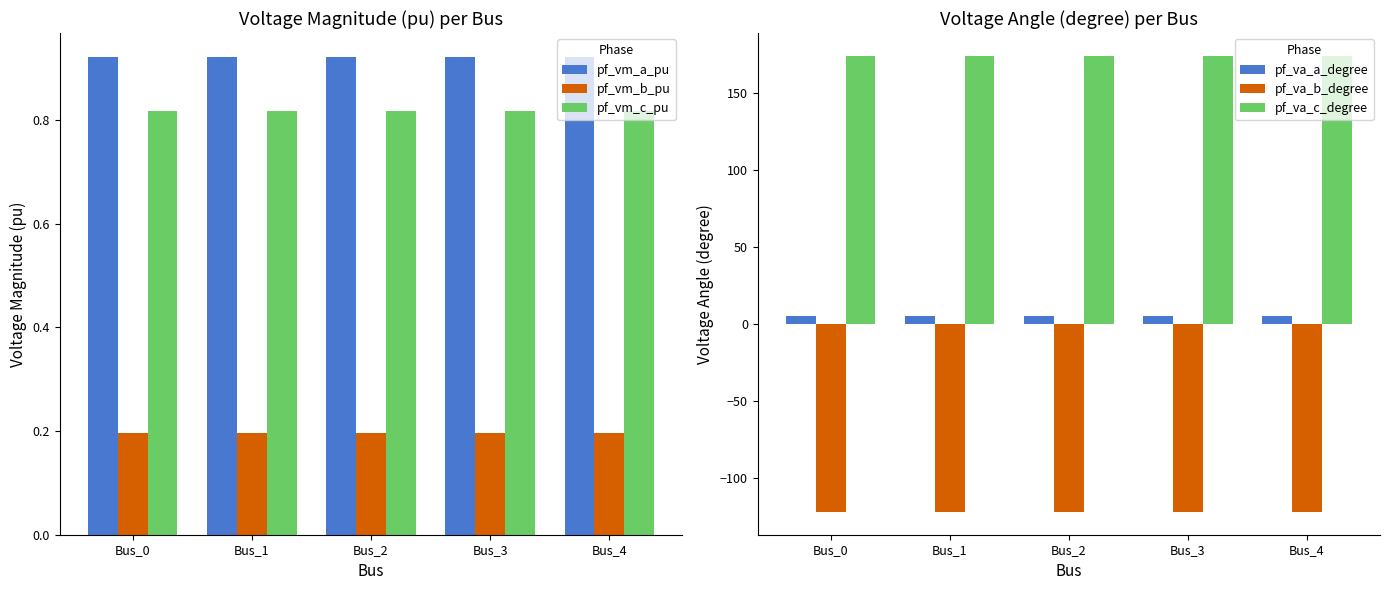

Reading left to right, transcribe all the data shown in this chart.

pf_vm_a_pu: Bus_0=0.9	Bus_1=0.9	Bus_2=0.9	Bus_3=0.9	Bus_4=0.9
pf_vm_b_pu: Bus_0=0.2	Bus_1=0.2	Bus_2=0.2	Bus_3=0.2	Bus_4=0.2
pf_vm_c_pu: Bus_0=0.8	Bus_1=0.8	Bus_2=0.8	Bus_3=0.8	Bus_4=0.8
pf_va_a_degree: Bus_0=5.2	Bus_1=5.2	Bus_2=5.2	Bus_3=5.2	Bus_4=5.2
pf_va_b_degree: Bus_0=-122.1	Bus_1=-122.1	Bus_2=-122.1	Bus_3=-122.1	Bus_4=-122.1
pf_va_c_degree: Bus_0=174.2	Bus_1=174.2	Bus_2=174.2	Bus_3=174.2	Bus_4=174.2